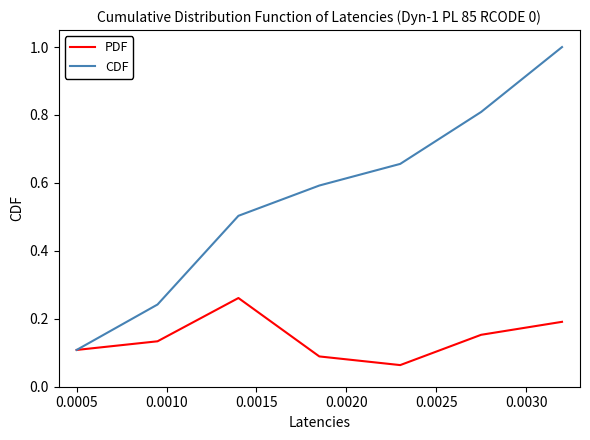

Which series has the largest total across all categories?

CDF